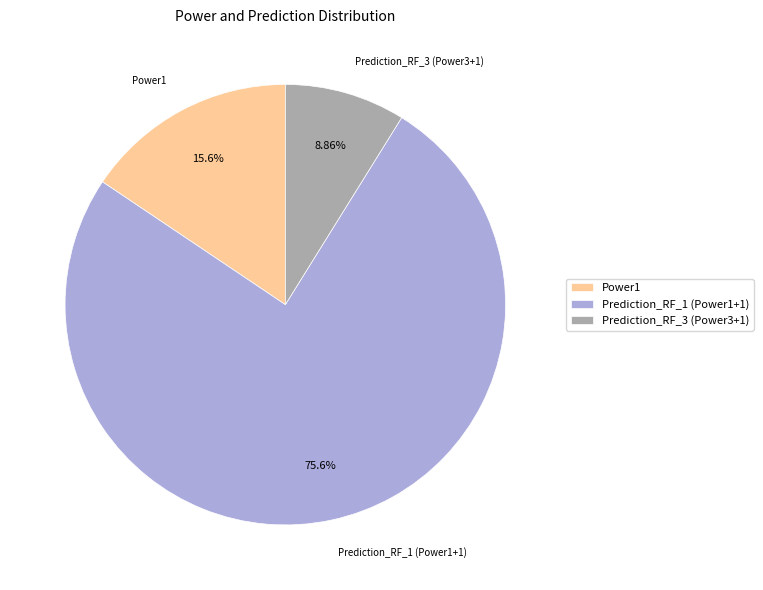

What is the ratio of the value at Power1 to the value at Prediction_RF_3 (Power3+1)?

1.8